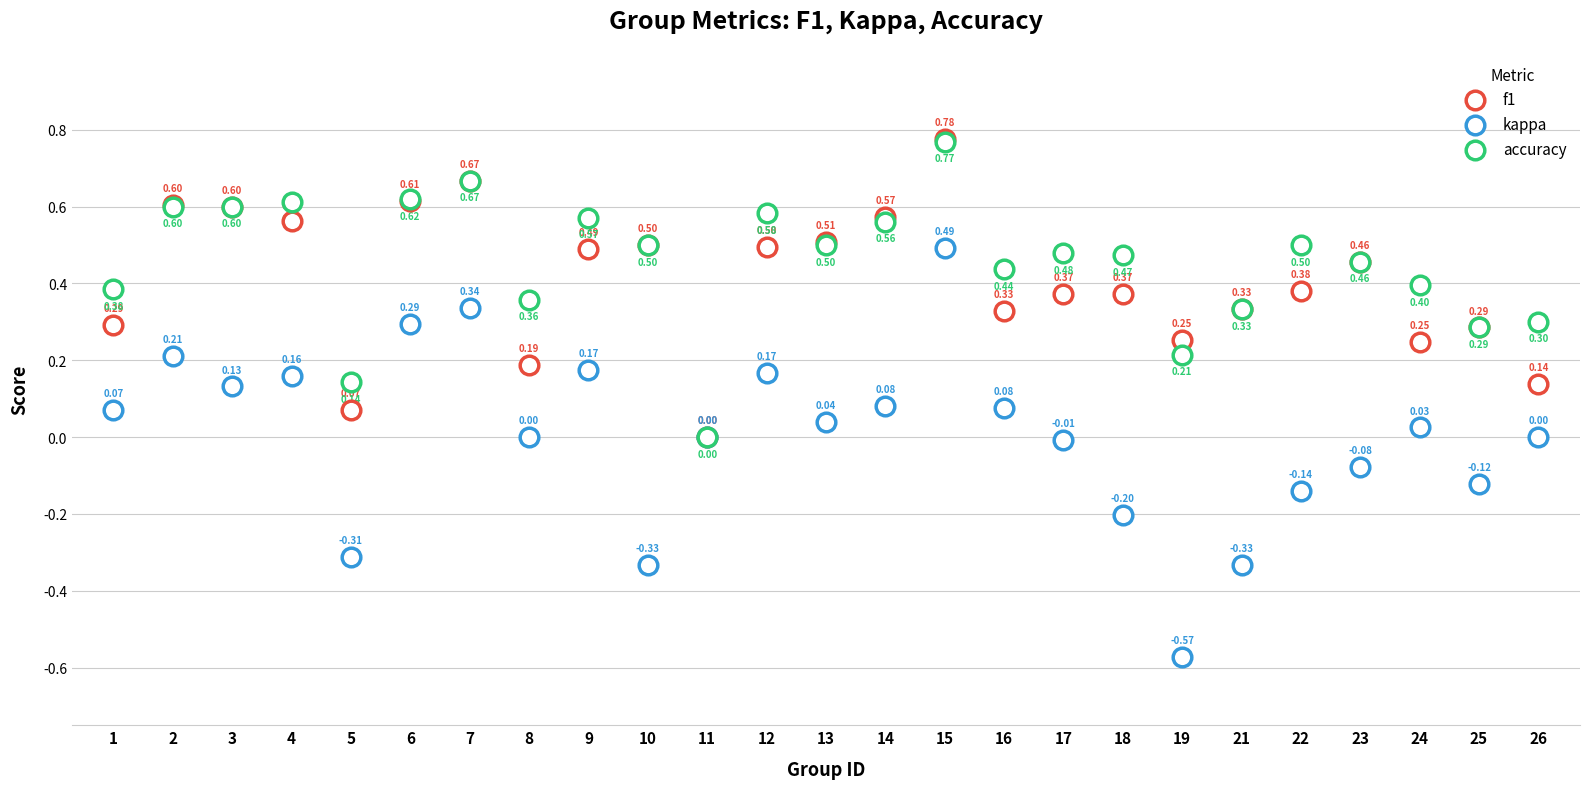

What are all the series names shown in the legend?

f1, kappa, accuracy